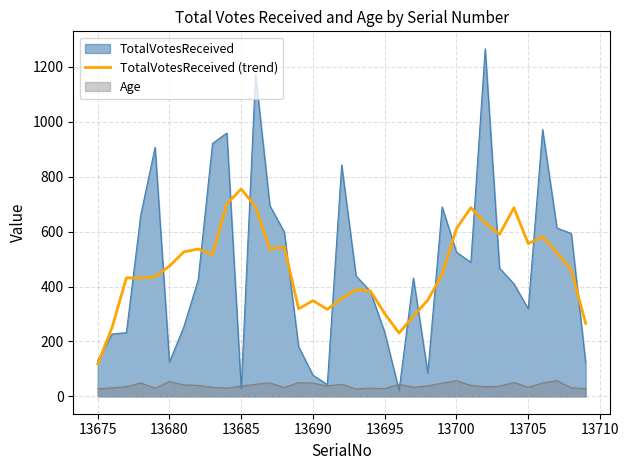

What is the value of the 20th point from the left?

383.8